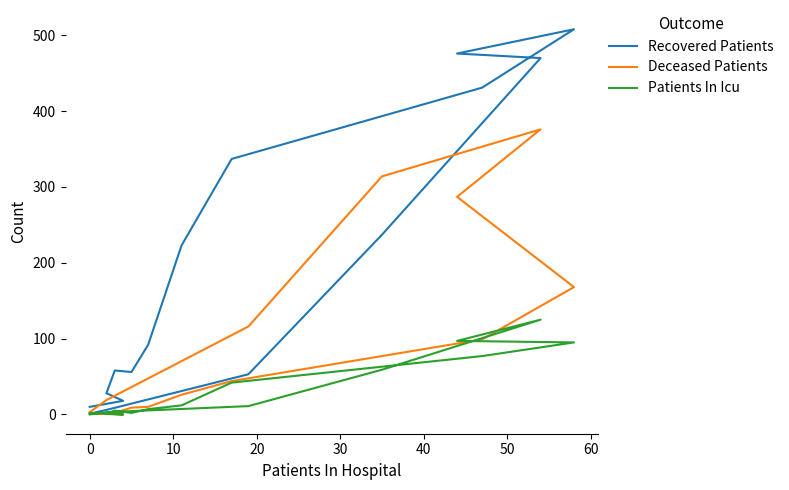

True or false: Recovered Patients and Patients In Icu cross at least once.

False